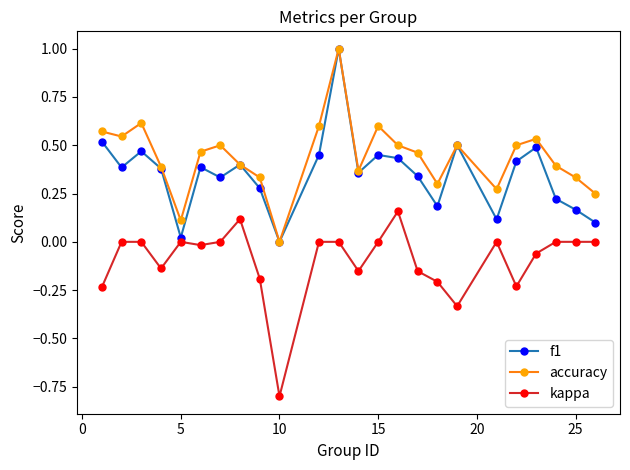

What are all the series names shown in the legend?

f1, accuracy, kappa